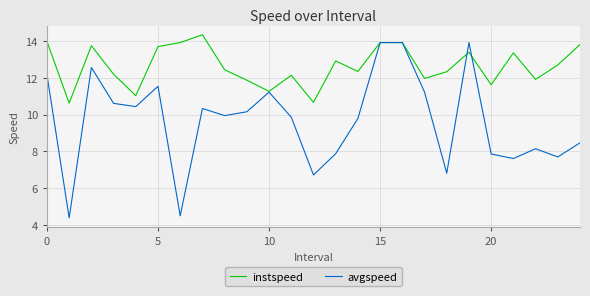

What is the lowest value of the avgspeed series?

4.4